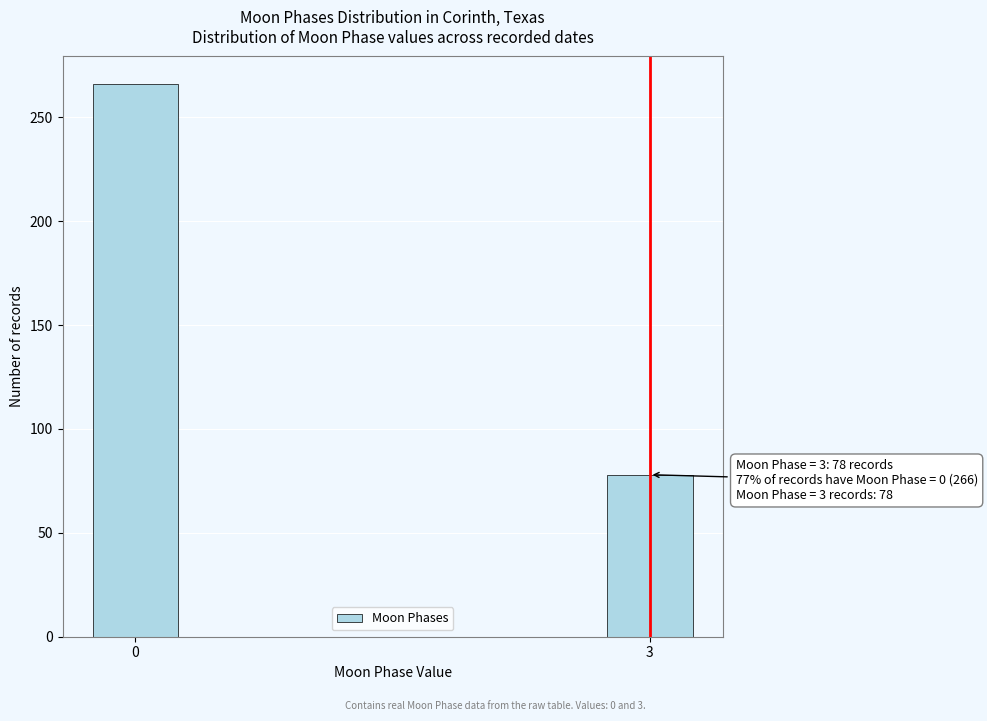

Reading right to left, extract all data points from this chart.

3=78	0=266